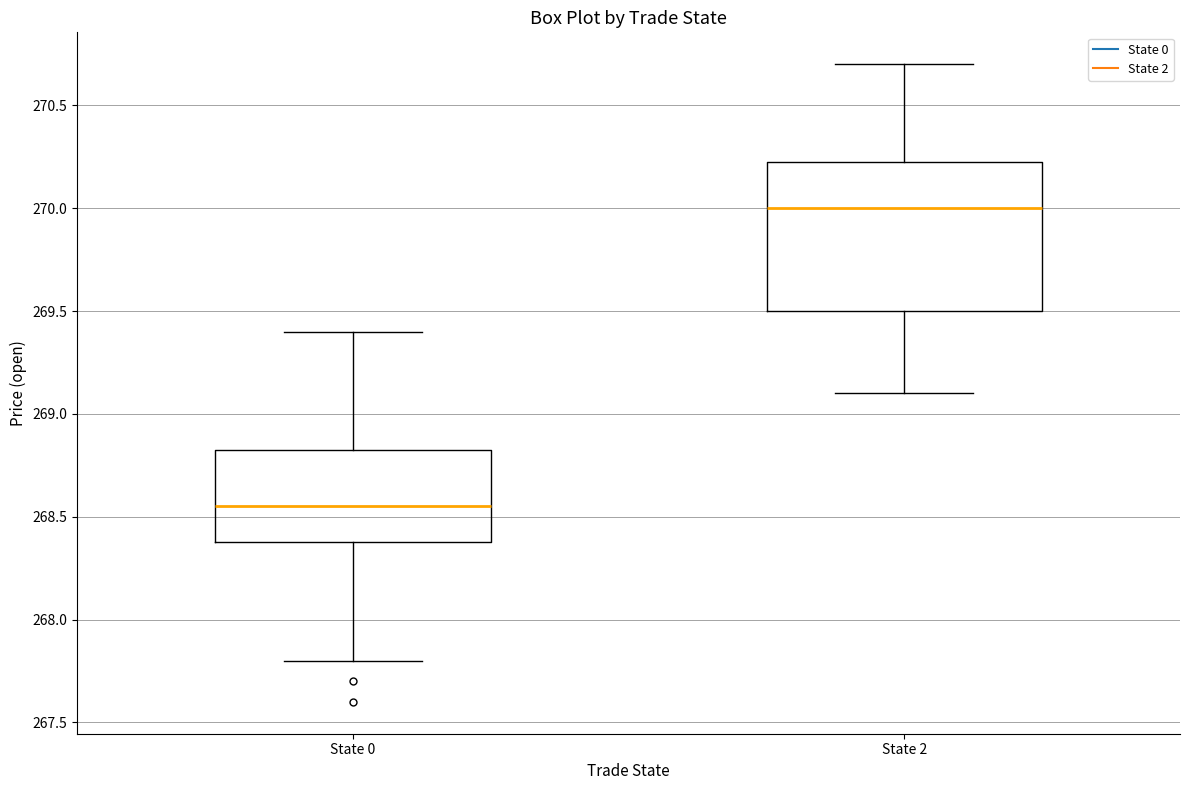

Which box has the lowest median line?

State 0